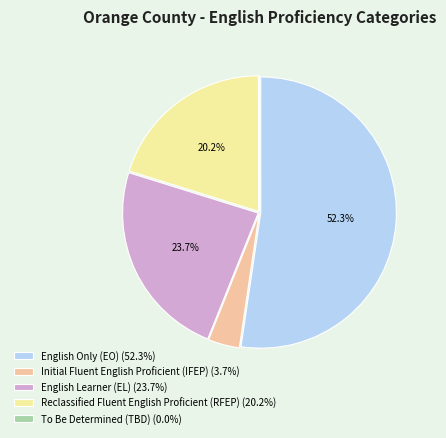

To the nearest percent, what percentage of the pie is English Only (EO)?

52%